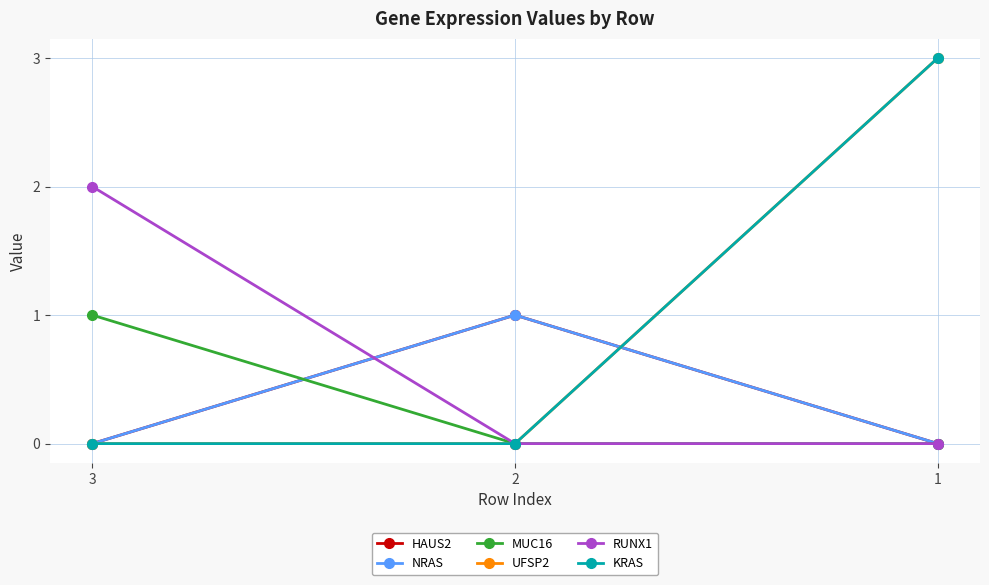

What is the sum of all RUNX1 values?

2